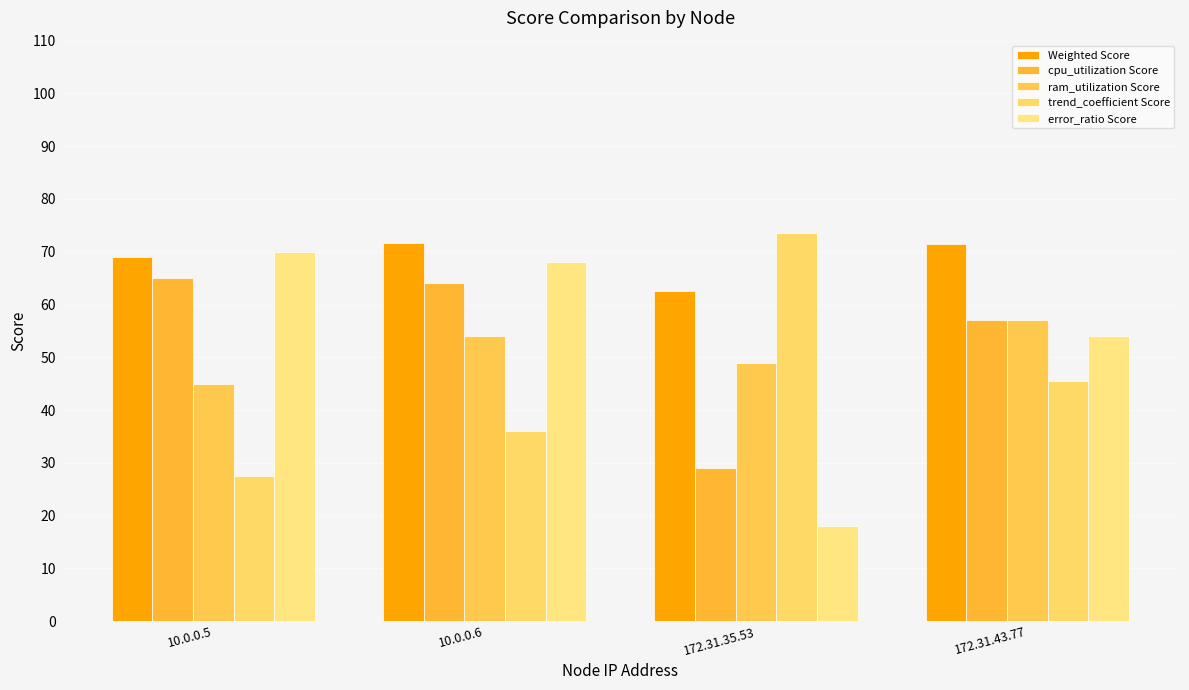

Reading right to left, what are all the values shown in this chart?

Weighted Score: 172.31.43.77=71.6	172.31.35.53=62.6	10.0.0.6=71.7	10.0.0.5=69.0
cpu_utilization Score: 172.31.43.77=57.0	172.31.35.53=29.0	10.0.0.6=64.0	10.0.0.5=65.0
ram_utilization Score: 172.31.43.77=57.0	172.31.35.53=49.0	10.0.0.6=54.0	10.0.0.5=45.0
trend_coefficient Score: 172.31.43.77=45.5	172.31.35.53=73.5	10.0.0.6=36.0	10.0.0.5=27.5
error_ratio Score: 172.31.43.77=54.0	172.31.35.53=18.0	10.0.0.6=68.0	10.0.0.5=70.0